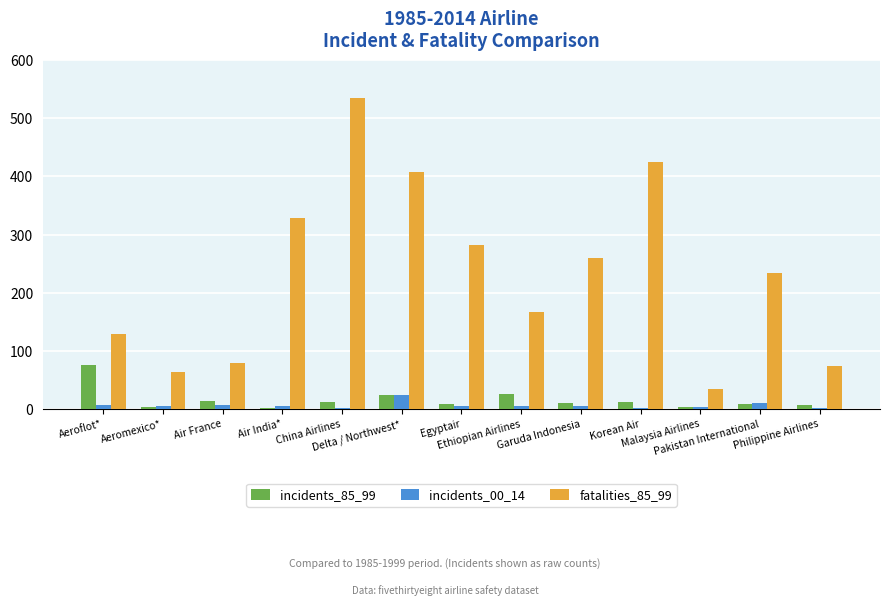

What is the maximum value shown in the chart?

535